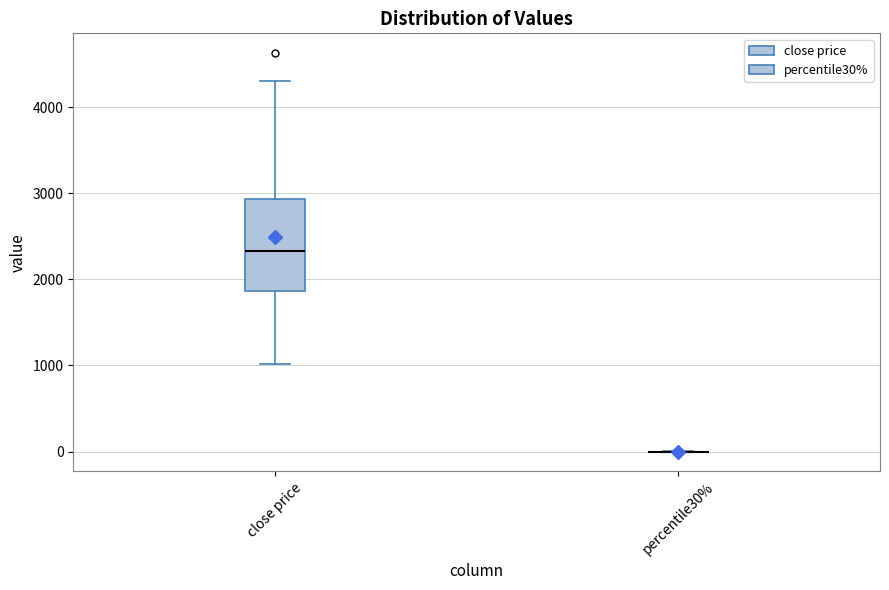

Reading left to right, read every box against the y-axis: the position of its median line, the range the box covers, and the ends of its whiskers. The values are not printed on the chart, so give them approximately, as read against the axis.

close price: median 2300, box 1900 to 2900, whiskers 1000 to 4300
percentile30%: box collapsed to a line at 0, whiskers 0 to 0